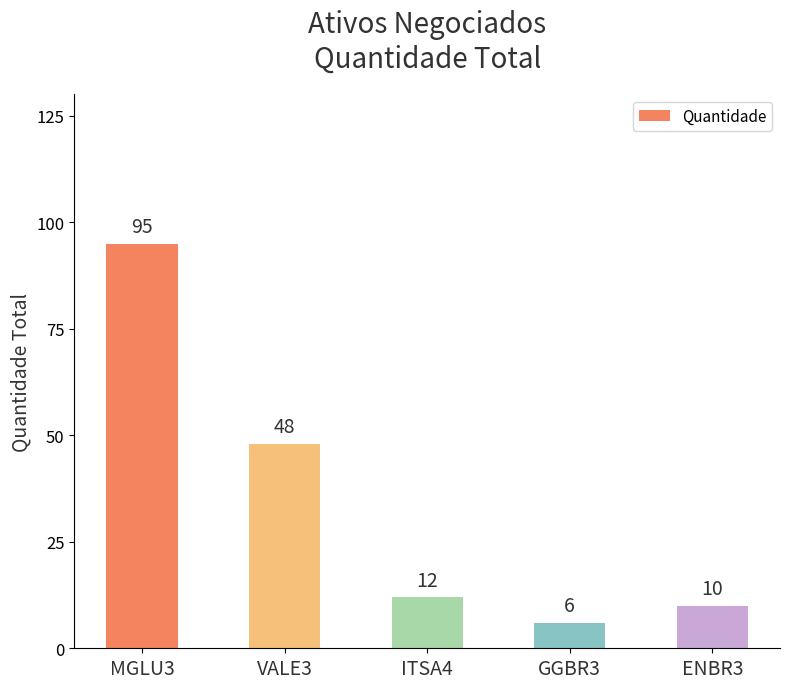

What is the sum of all values?

171